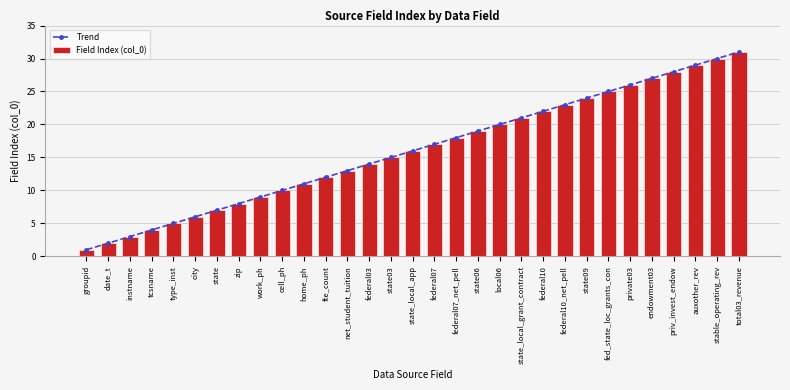

What is the maximum value shown in the chart?

31